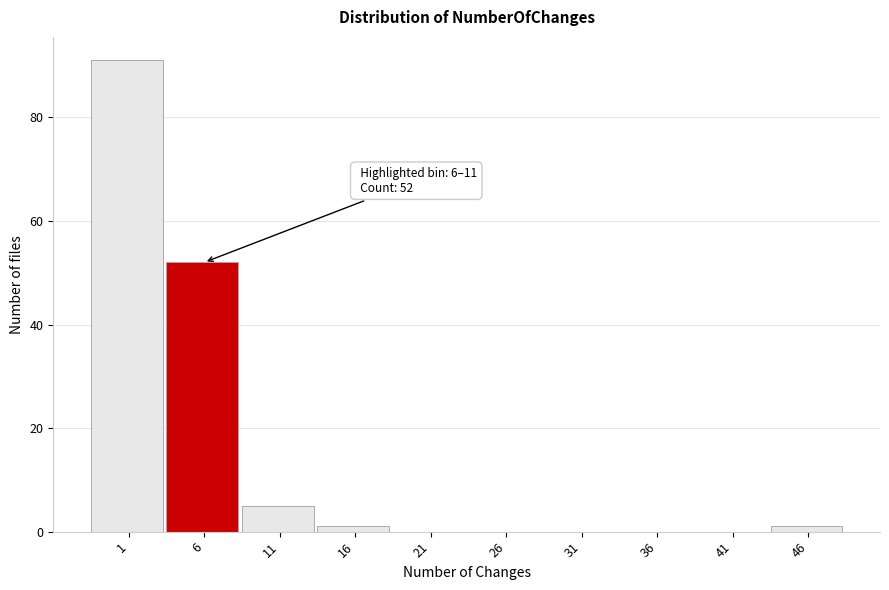

Reading left to right, what are all the values shown in this chart?

1=91	6=52	11=5	16=1	21=0	26=0	31=0	36=0	41=0	46=1